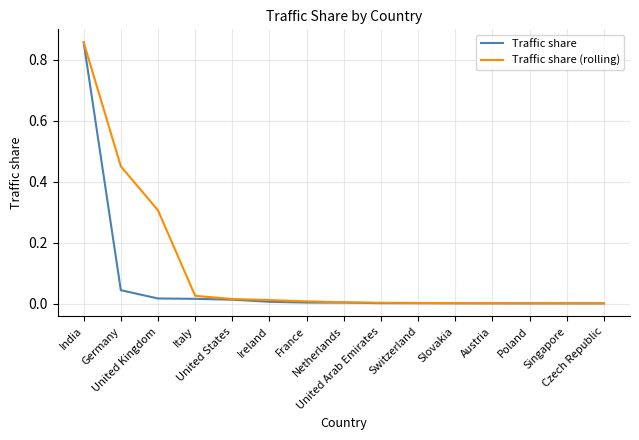

Which series has the largest total across all categories?

Traffic share (rolling)